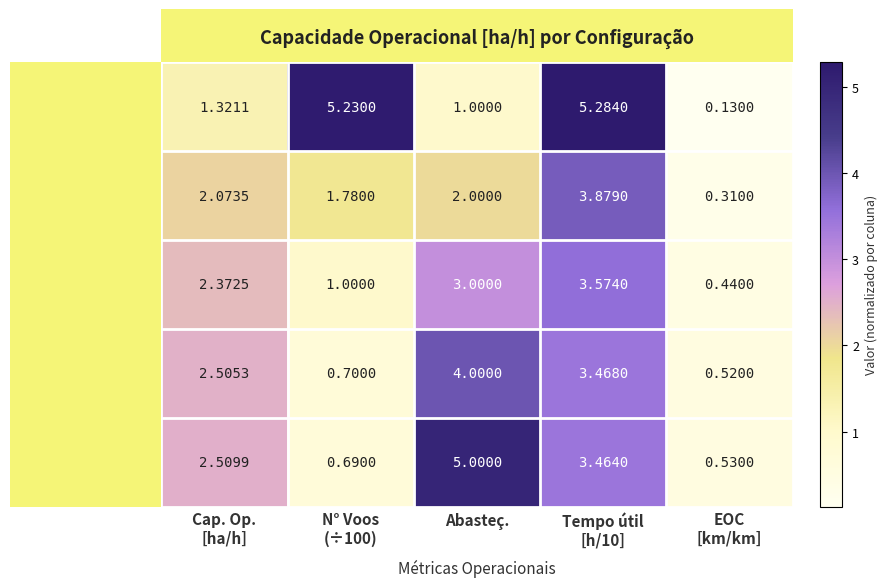

How many distinct data groups are displayed?

5